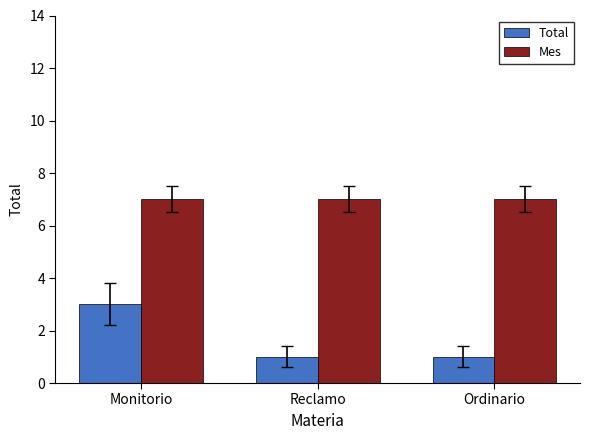

How many data points does each series have?

3